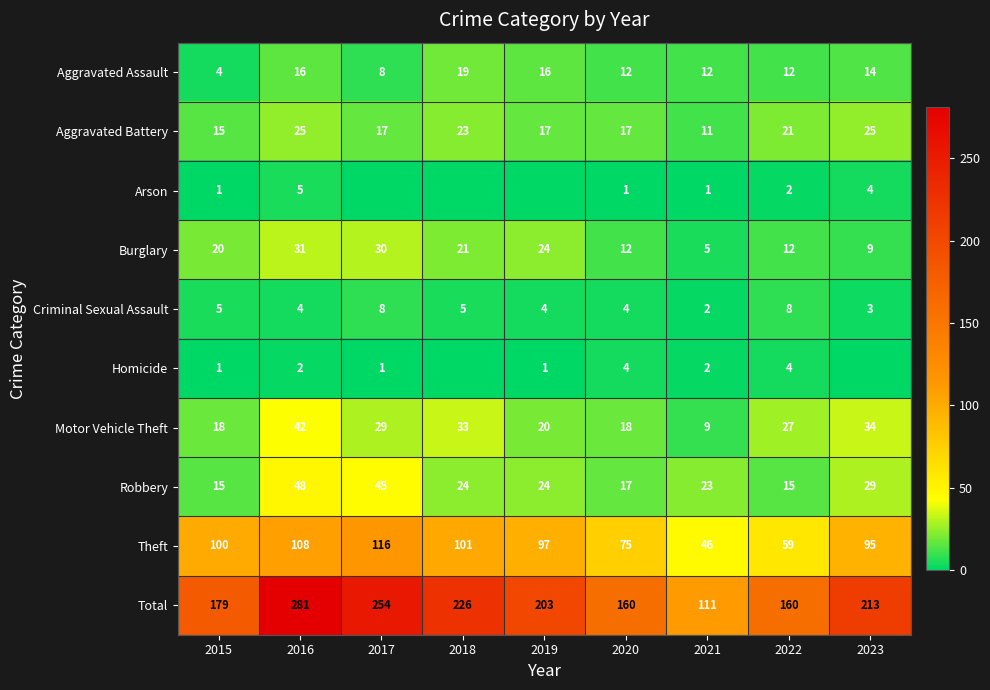

Where does the Criminal Sexual Assault series first go above 4?

2015